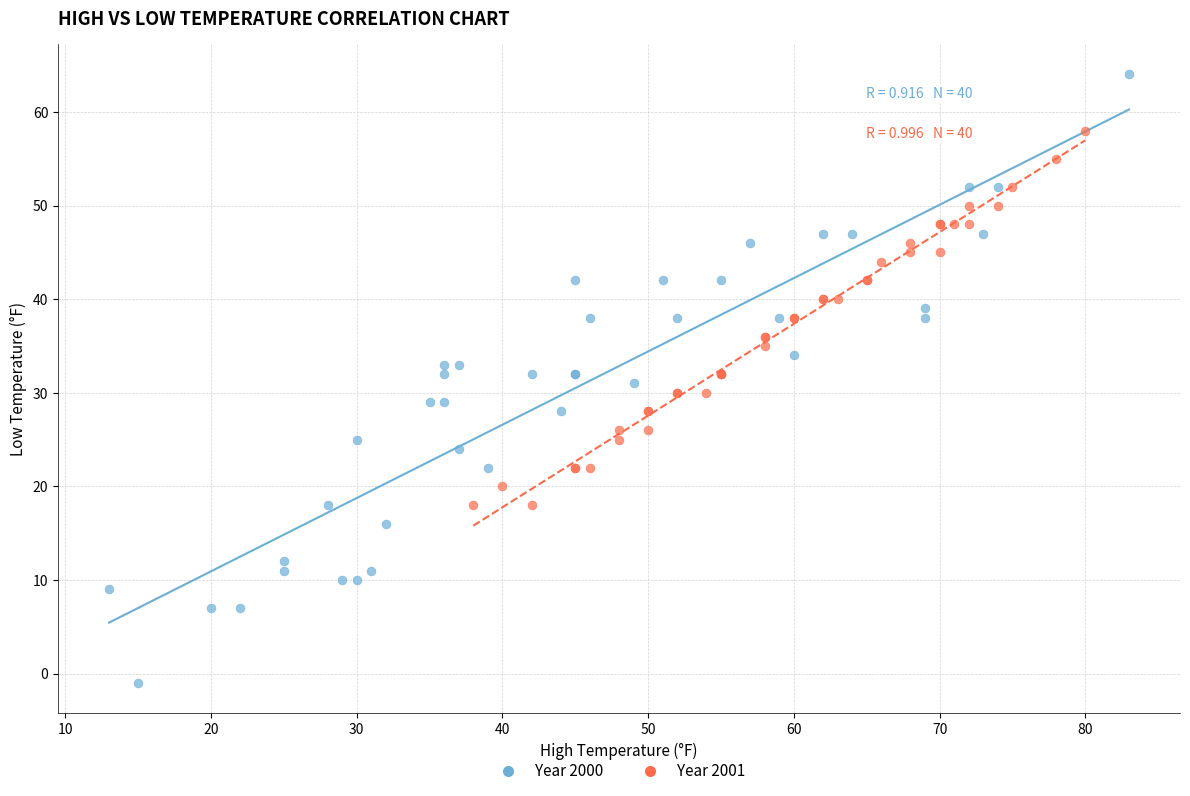

Which series reaches the minimum Y coordinate?

Year 2000